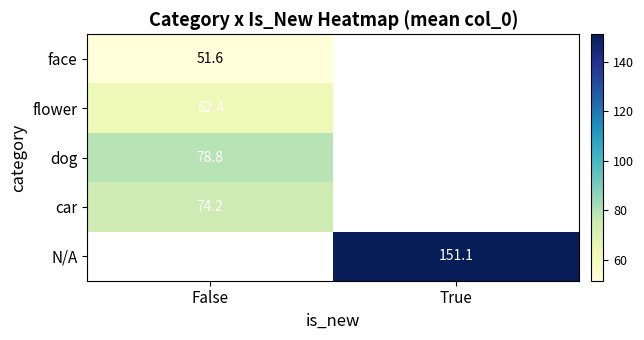

What is the lowest value of the face series?

51.6